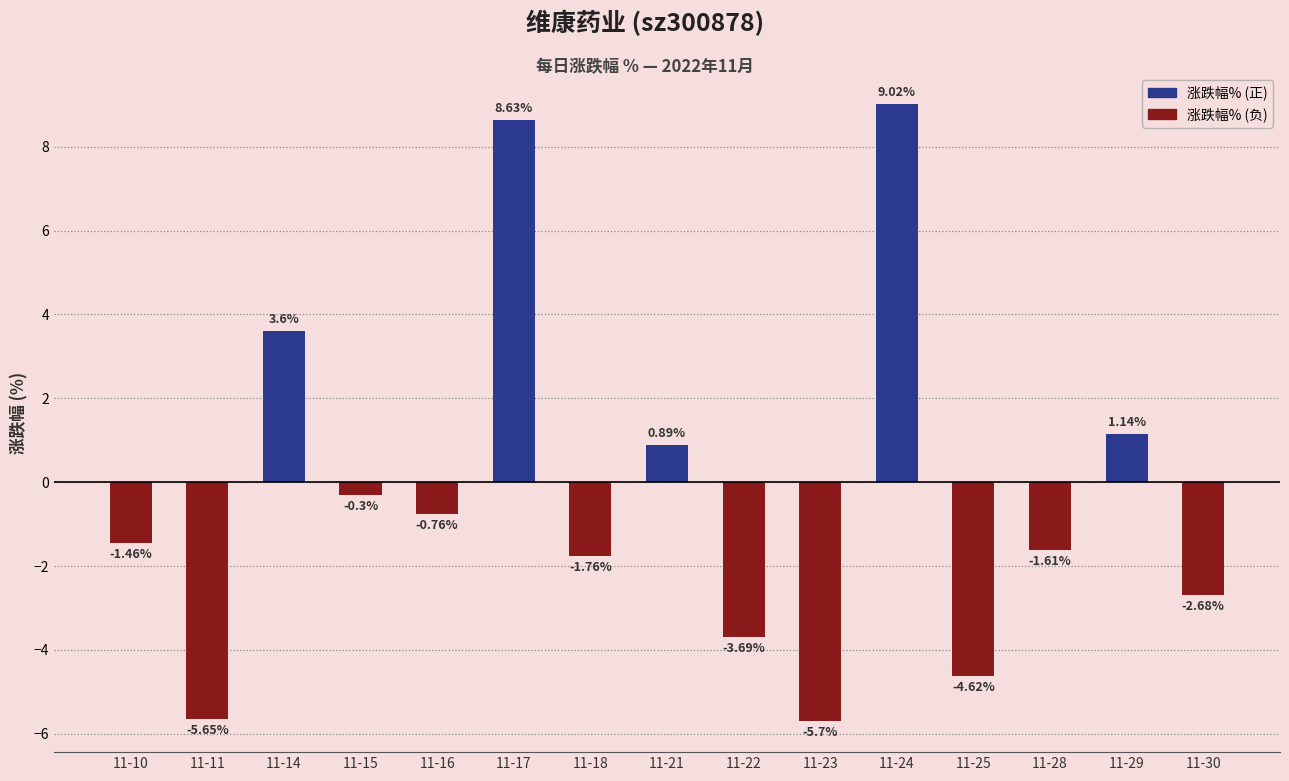

Where does the data first go above -1?

2022-11-14